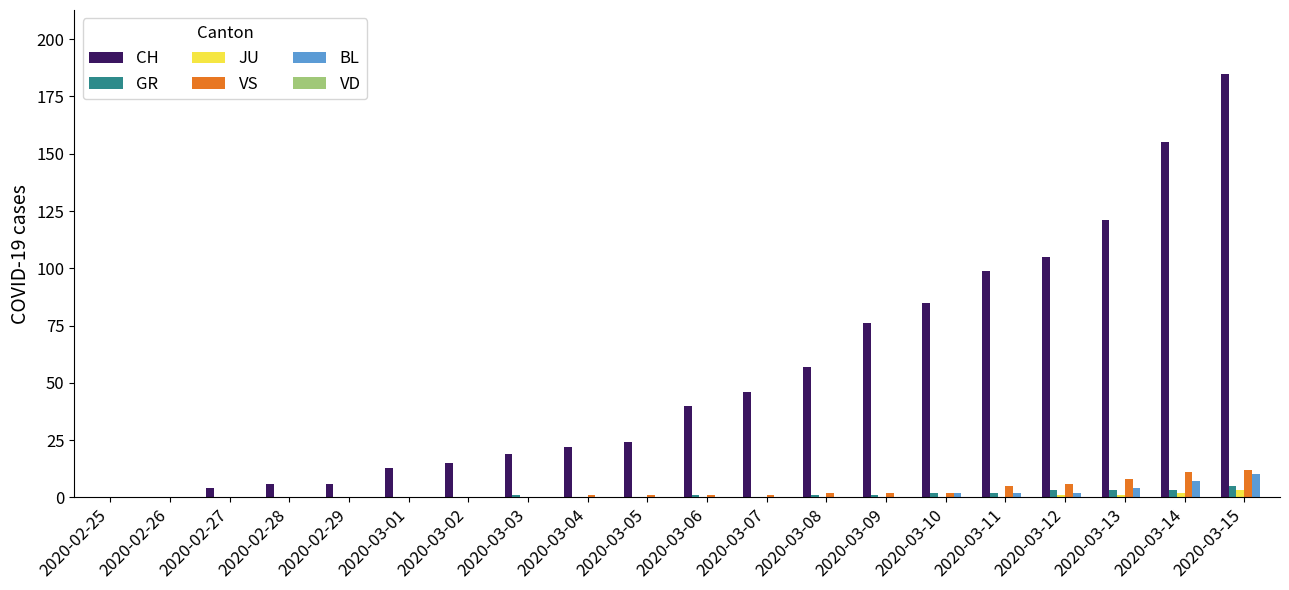

Which series has the largest total across all categories?

CH